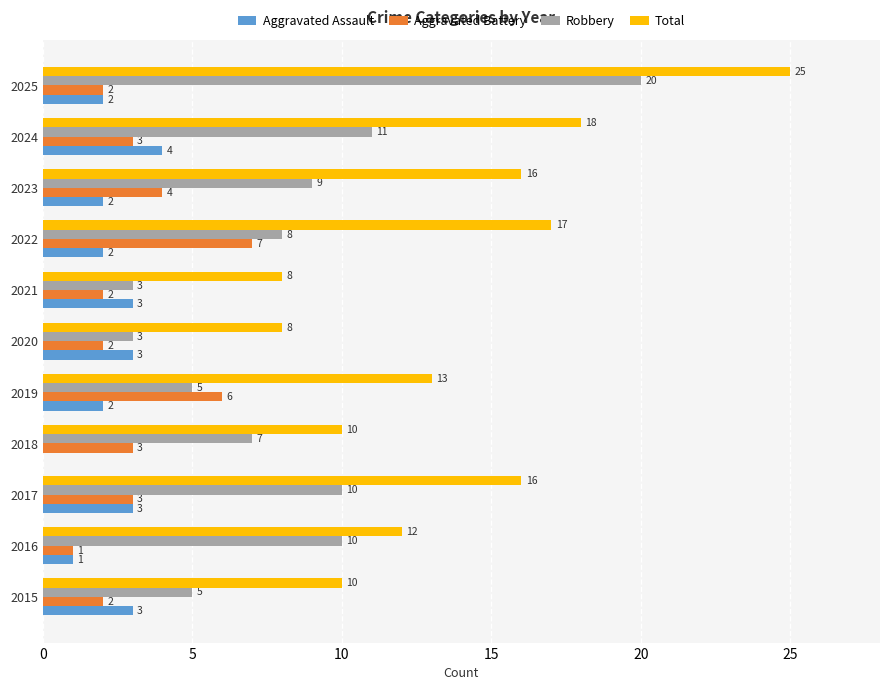

Which series changed the most between 2015 and 2018?

Aggravated Assault